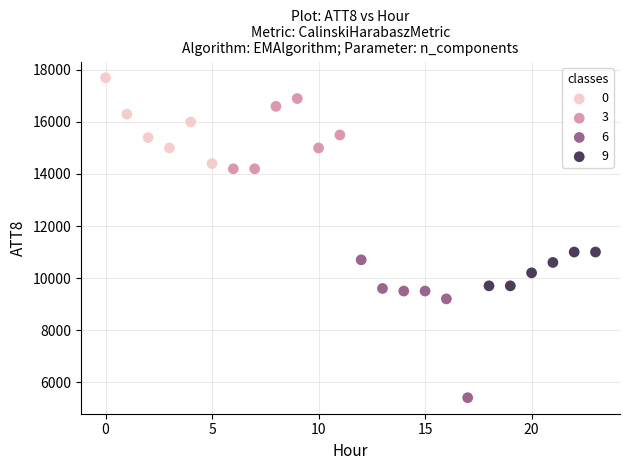

Which series reaches the maximum Y coordinate?

0